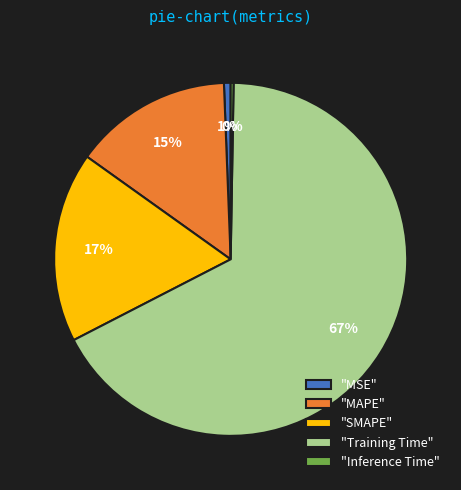

What percentage is the "MAPE" slice, to the nearest percent?

15%